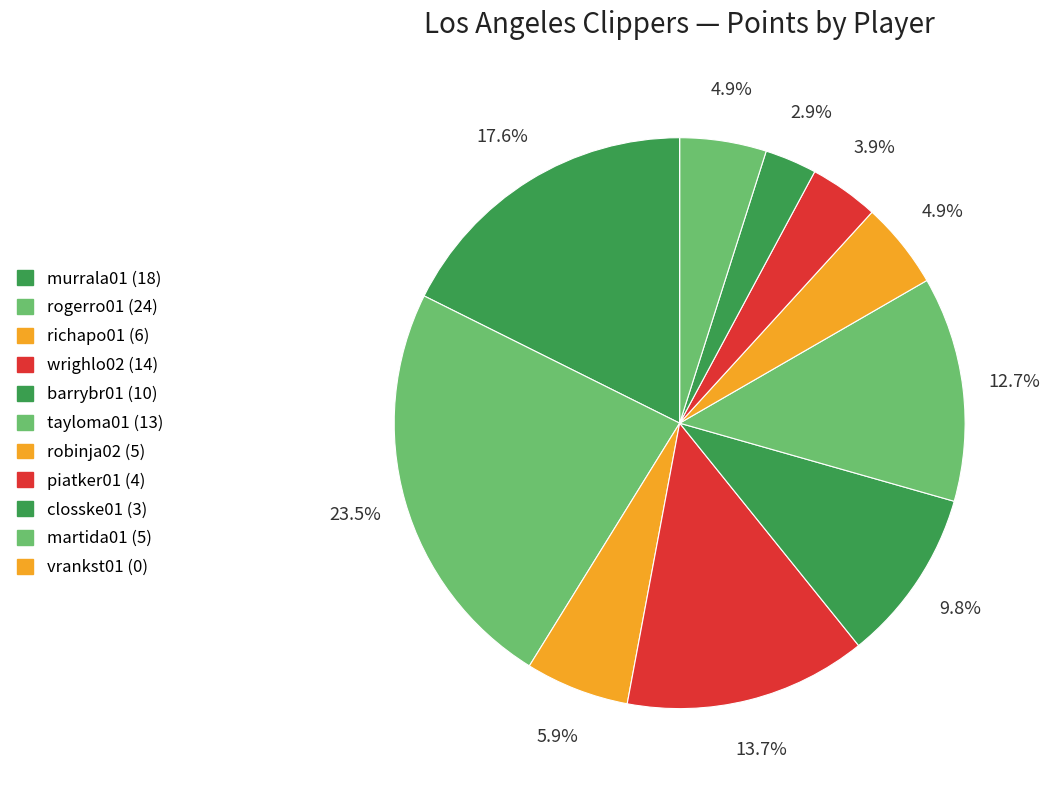

Is the sum of piatker01 and murrala01 greater than half?

No